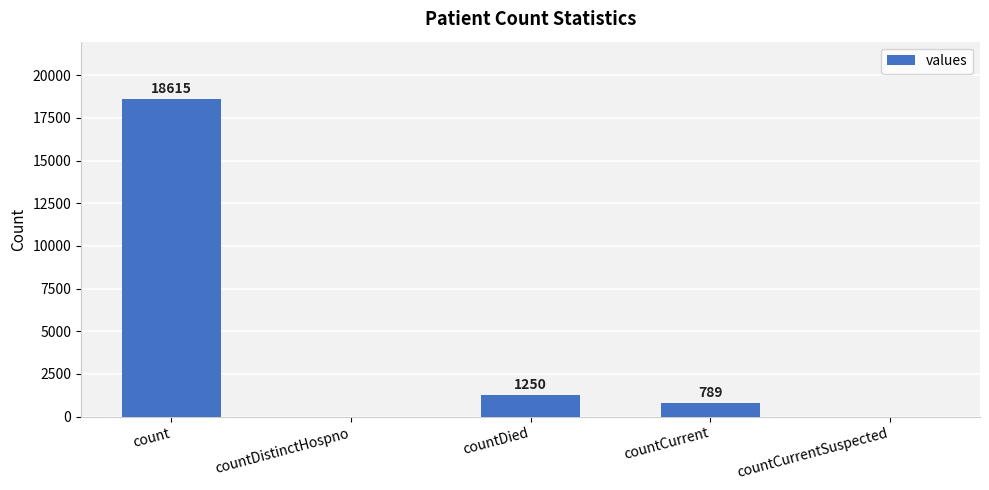

How many positive values are there?

3